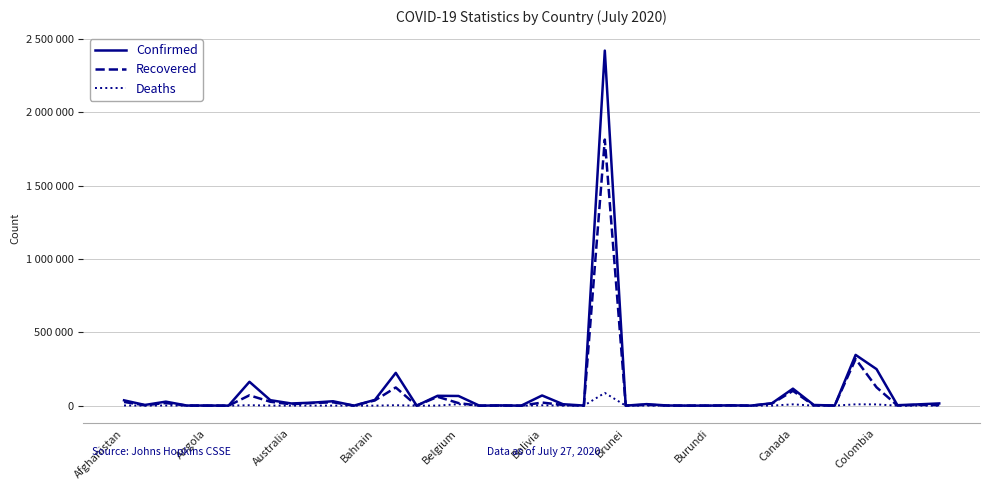

What is the maximum value shown in the chart?

2419091